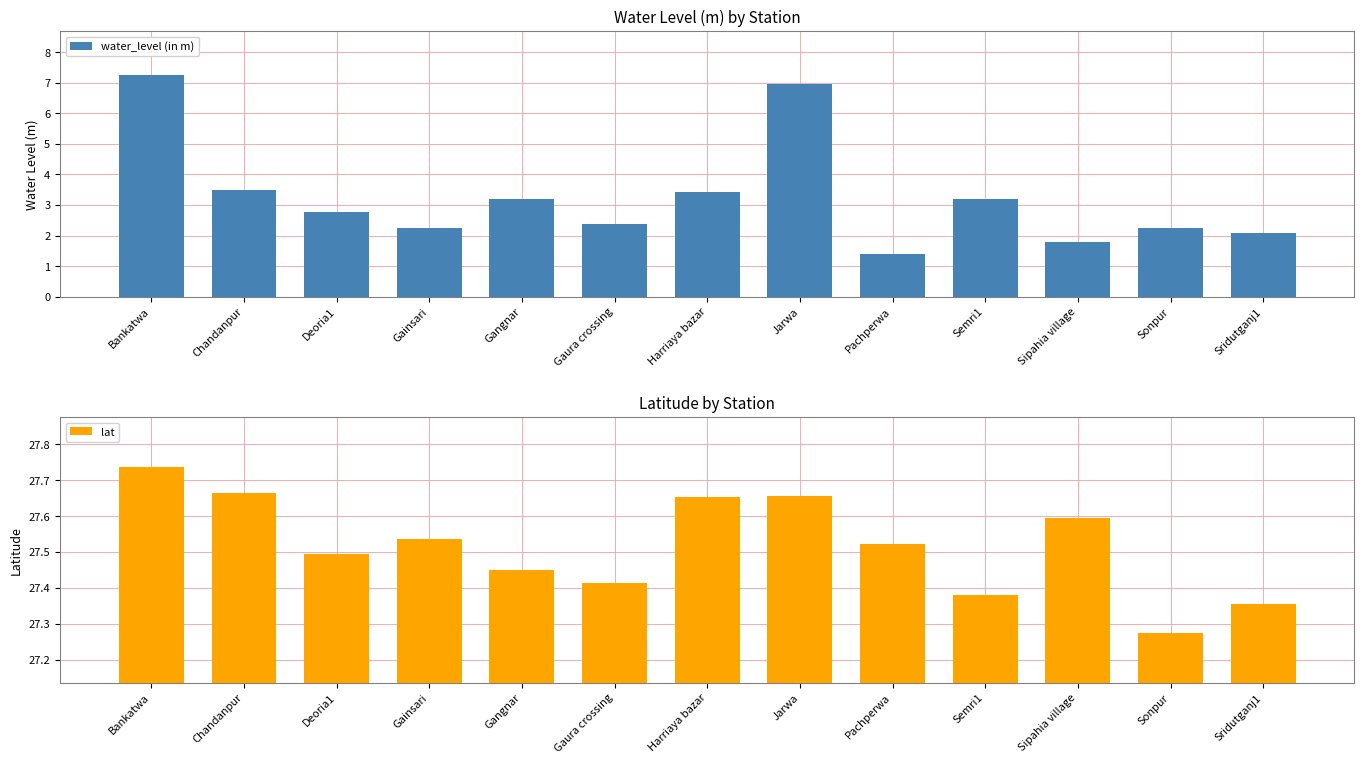

Is it true that lat equals 11.8 at Pachperwa?

False